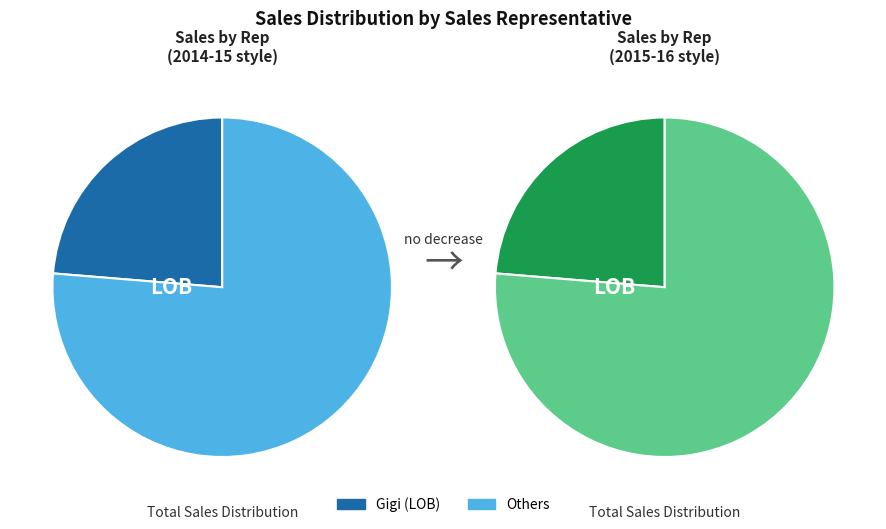

The Tyrone slice represents 7% of the pie. True or false?

False